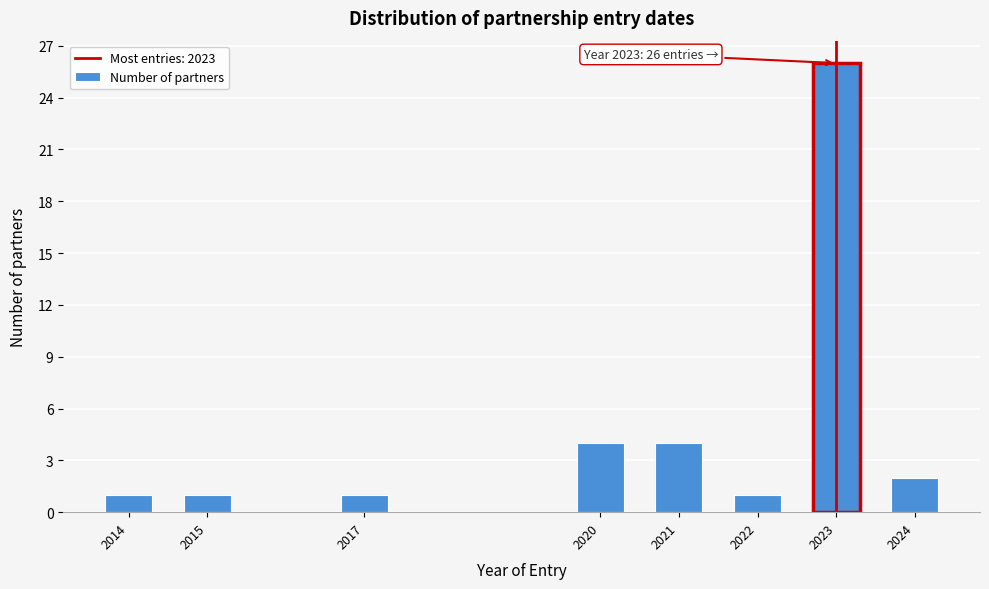

Reading left to right, extract all data points from this chart.

2014=1	2015=1	2017=1	2020=4	2021=4	2022=1	2023=26	2024=2